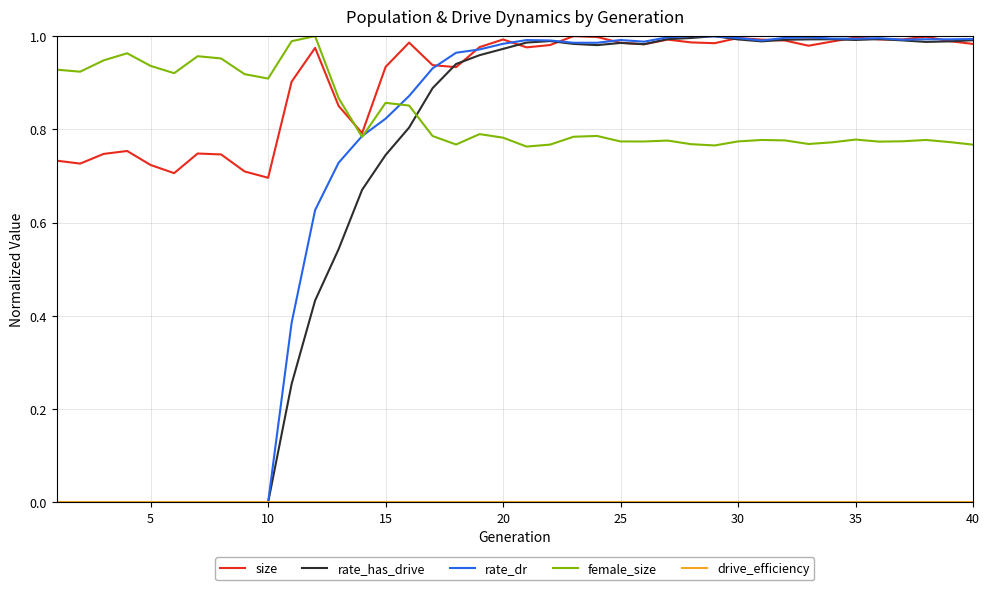

How many interior local valleys does the size series have?

10